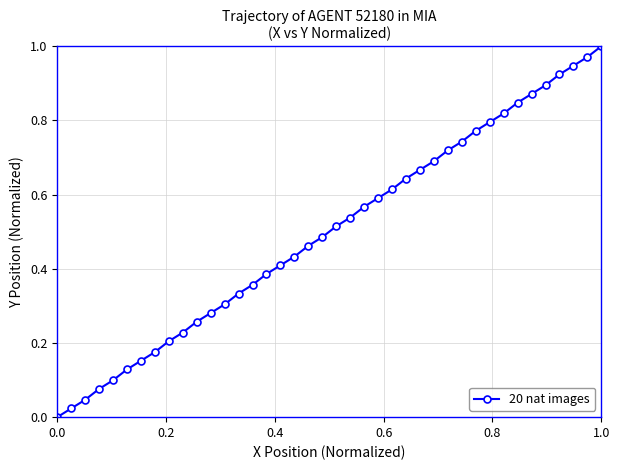

The value at 0.0 is 0.0. True or false?

True